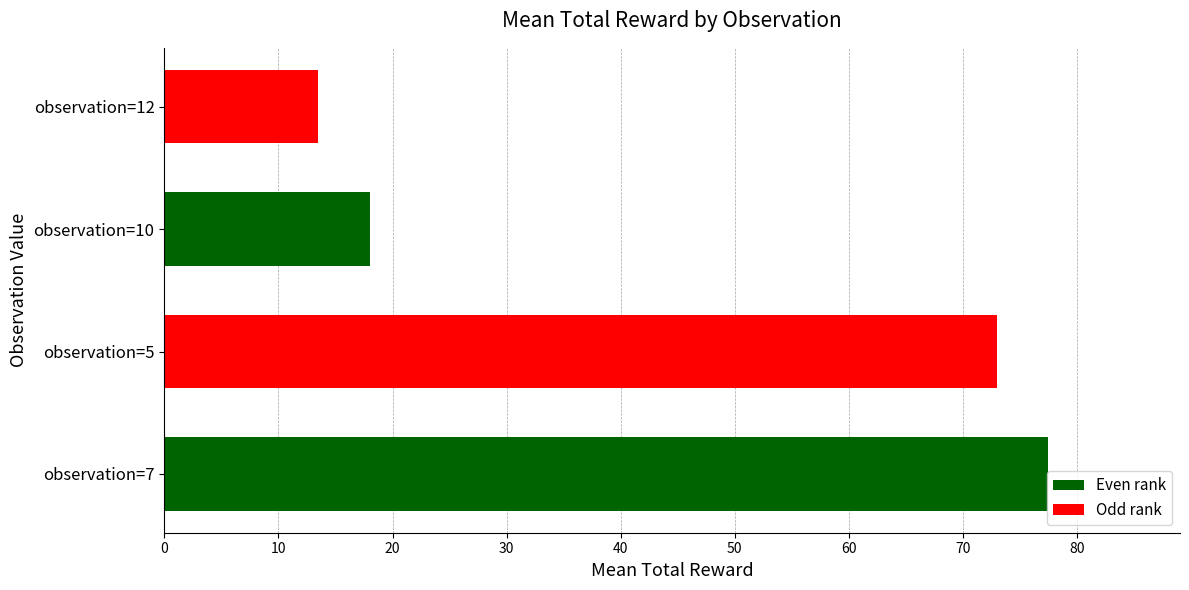

How many bars are there in total?

4